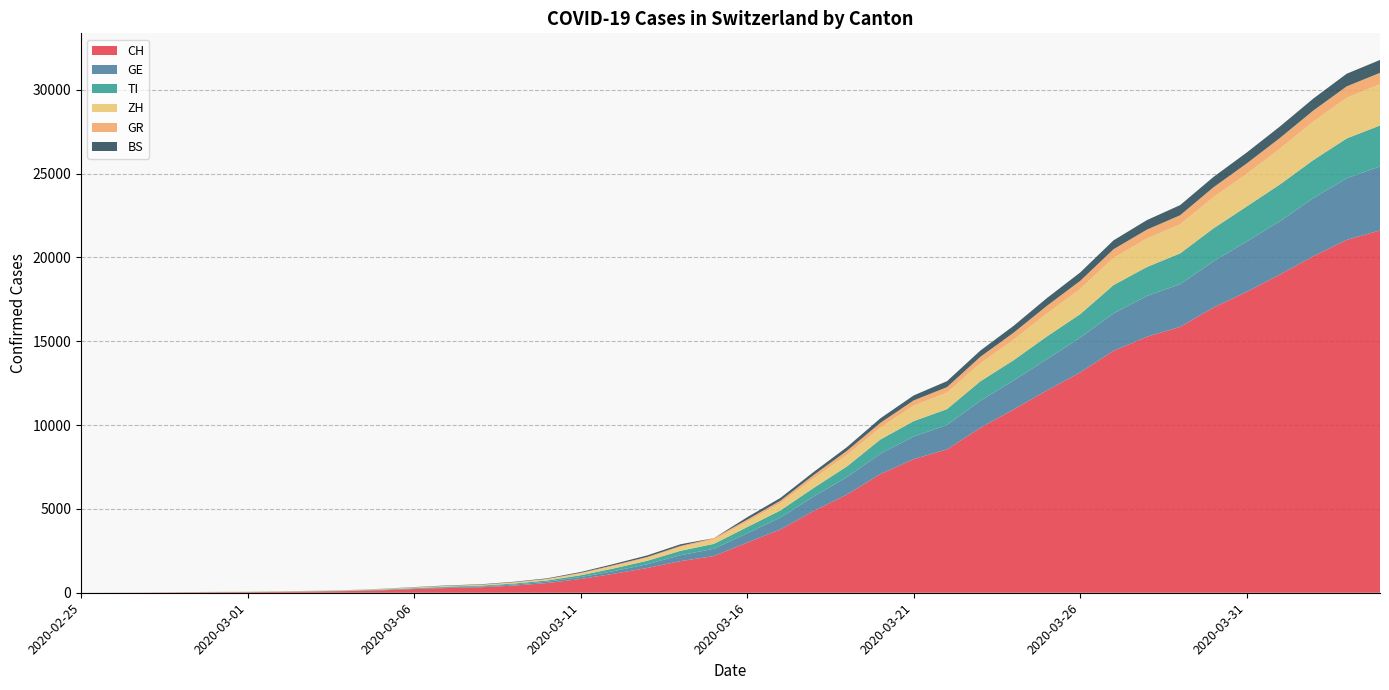

Reading left to right, transcribe all the data shown in this chart.

CH: 2020-02-25=0	2020-02-26=4	2020-02-27=8	2020-02-28=20	2020-02-29=30	2020-03-01=36	2020-03-02=50	2020-03-03=70	2020-03-04=98	2020-03-05=143	2020-03-06=219	2020-03-07=281	2020-03-08=328	2020-03-09=429	2020-03-10=580	2020-03-11=820	2020-03-12=1135	2020-03-13=1475	2020-03-14=1887	2020-03-15=2187	2020-03-16=2993	2020-03-17=3778	2020-03-18=4883	2020-03-19=5864	2020-03-20=7080	2020-03-21=7972	2020-03-22=8556	2020-03-23=9839	2020-03-24=10935	2020-03-25=12066	2020-03-26=13146	2020-03-27=14434	2020-03-28=15268	2020-03-29=15861	2020-03-30=17014	2020-03-31=17953	2020-04-01=18990	2020-04-02=20074	2020-04-03=21047	2020-04-04=21617
GE: 2020-02-25=0	2020-02-26=1	2020-02-27=1	2020-02-28=5	2020-02-29=9	2020-03-01=10	2020-03-02=11	2020-03-03=14	2020-03-04=16	2020-03-05=20	2020-03-06=30	2020-03-07=43	2020-03-08=45	2020-03-09=60	2020-03-10=80	2020-03-11=114	2020-03-12=155	2020-03-13=227	2020-03-14=351	2020-03-15=435	2020-03-16=556	2020-03-17=710	2020-03-18=863	2020-03-19=1041	2020-03-20=1213	2020-03-21=1351	2020-03-22=1454	2020-03-23=1612	2020-03-24=1730	2020-03-25=1871	2020-03-26=2074	2020-03-27=2232	2020-03-28=2437	2020-03-29=2548	2020-03-30=2762	2020-03-31=3004	2020-04-01=3181	2020-04-02=3470	2020-04-03=3679	2020-04-04=3817
TI: 2020-02-25=0	2020-02-26=1	2020-02-27=1	2020-02-28=1	2020-02-29=2	2020-03-01=2	2020-03-02=4	2020-03-03=8	2020-03-04=13	2020-03-05=25	2020-03-06=28	2020-03-07=41	2020-03-08=49	2020-03-09=61	2020-03-10=75	2020-03-11=108	2020-03-12=163	2020-03-13=206	2020-03-14=265	2020-03-15=293	2020-03-16=368	2020-03-17=426	2020-03-18=511	2020-03-19=638	2020-03-20=849	2020-03-21=916	2020-03-22=945	2020-03-23=1162	2020-03-24=1209	2020-03-25=1354	2020-03-26=1401	2020-03-27=1688	2020-03-28=1727	2020-03-29=1837	2020-03-30=1962	2020-03-31=2091	2020-04-01=2195	2020-04-02=2271	2020-04-03=2377	2020-04-04=2442
ZH: 2020-02-25=0	2020-02-26=0	2020-02-27=2	2020-02-28=2	2020-02-29=6	2020-03-01=7	2020-03-02=10	2020-03-03=13	2020-03-04=15	2020-03-05=23	2020-03-06=29	2020-03-07=34	2020-03-08=40	2020-03-09=49	2020-03-10=62	2020-03-11=101	2020-03-12=140	2020-03-13=163	2020-03-14=218	2020-03-15=250	2020-03-16=326	2020-03-17=429	2020-03-18=568	2020-03-19=679	2020-03-20=711	2020-03-21=925	2020-03-22=984	2020-03-23=1073	2020-03-24=1221	2020-03-25=1368	2020-03-26=1500	2020-03-27=1627	2020-03-28=1701	2020-03-29=1733	2020-03-30=1859	2020-03-31=1947	2020-04-01=2136	2020-04-02=2300	2020-04-03=2428	2020-04-04=2461
GR: 2020-02-25=0	2020-02-26=2	2020-02-27=2	2020-02-28=6	2020-02-29=6	2020-03-01=6	2020-03-02=9	2020-03-03=10	2020-03-04=13	2020-03-05=15	2020-03-06=16	2020-03-07=18	2020-03-08=19	2020-03-09=28	2020-03-10=32	2020-03-11=44	2020-03-12=53	2020-03-13=65	2020-03-14=73	2020-03-15=93	2020-03-16=118	2020-03-17=152	2020-03-18=204	2020-03-19=252	2020-03-20=283	2020-03-21=311	2020-03-22=327	2020-03-23=386	2020-03-24=419	2020-03-25=458	2020-03-26=487	2020-03-27=513	2020-03-28=527	2020-03-29=542	2020-03-30=591	2020-03-31=617	2020-04-01=635	2020-04-02=655	2020-04-03=678	2020-04-04=680
BS: 2020-02-25=0	2020-02-26=0	2020-02-27=1	2020-02-28=1	2020-02-29=1	2020-03-01=1	2020-03-02=1	2020-03-03=3	2020-03-04=3	2020-03-05=8	2020-03-06=15	2020-03-07=21	2020-03-08=24	2020-03-09=28	2020-03-10=33	2020-03-11=49	2020-03-12=73	2020-03-13=92	2020-03-14=100	2020-03-15=0	2020-03-16=143	2020-03-17=164	2020-03-18=181	2020-03-19=220	2020-03-20=270	2020-03-21=297	2020-03-22=356	2020-03-23=374	2020-03-24=410	2020-03-25=462	2020-03-26=501	2020-03-27=530	2020-03-28=569	2020-03-29=605	2020-03-30=617	2020-03-31=653	2020-04-01=687	2020-04-02=714	2020-04-03=754	2020-04-04=767